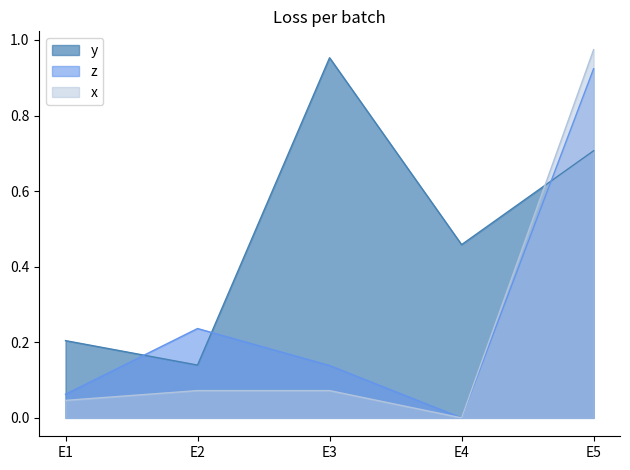

True or false: z has more than 1 points higher than both neighbors.

False